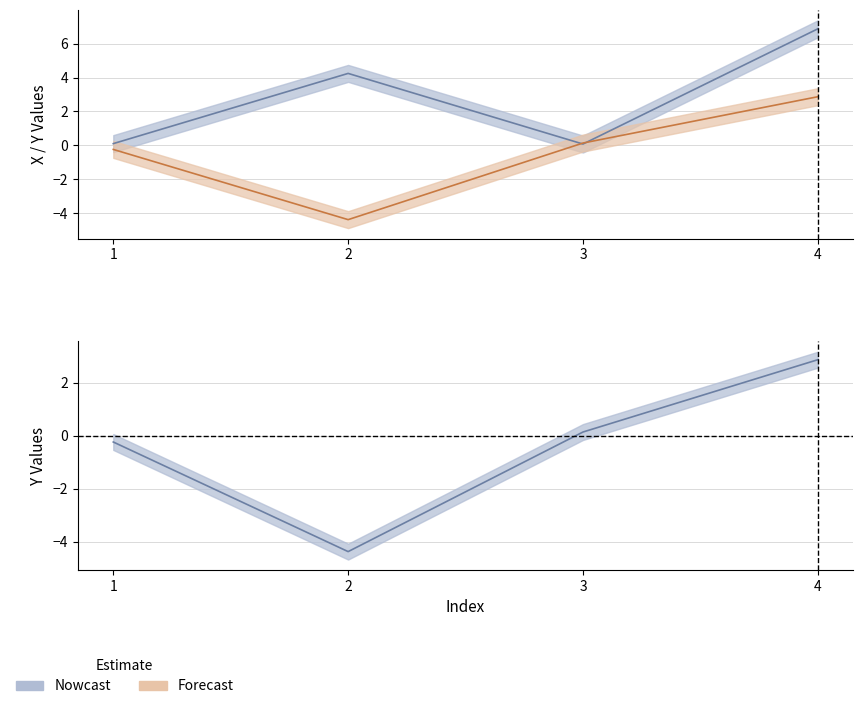

The value of Y at 2 is -7.1. True or false?

False